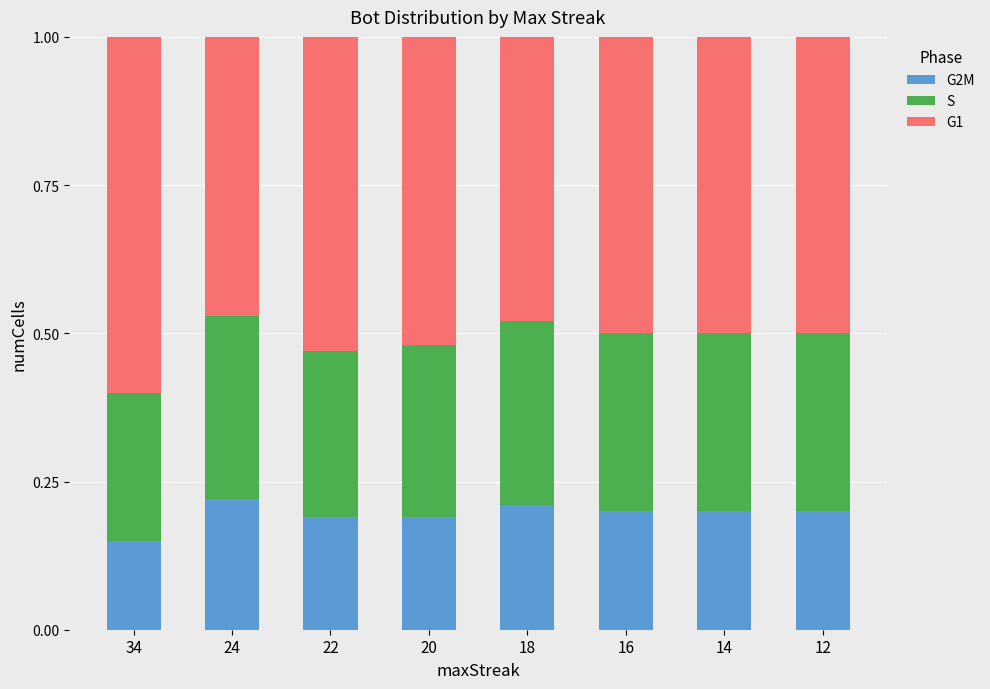

Count the G2M values in the range 0 to 1.

8